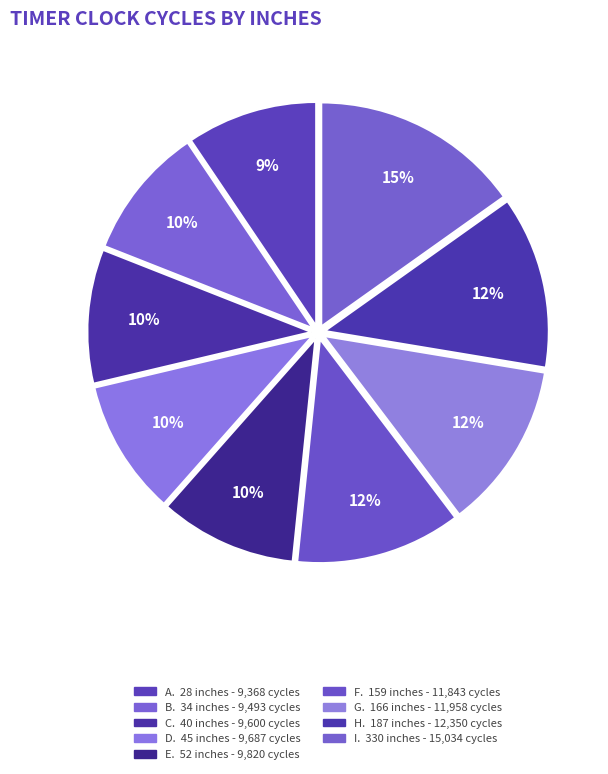

How many slices are in this pie chart?

9